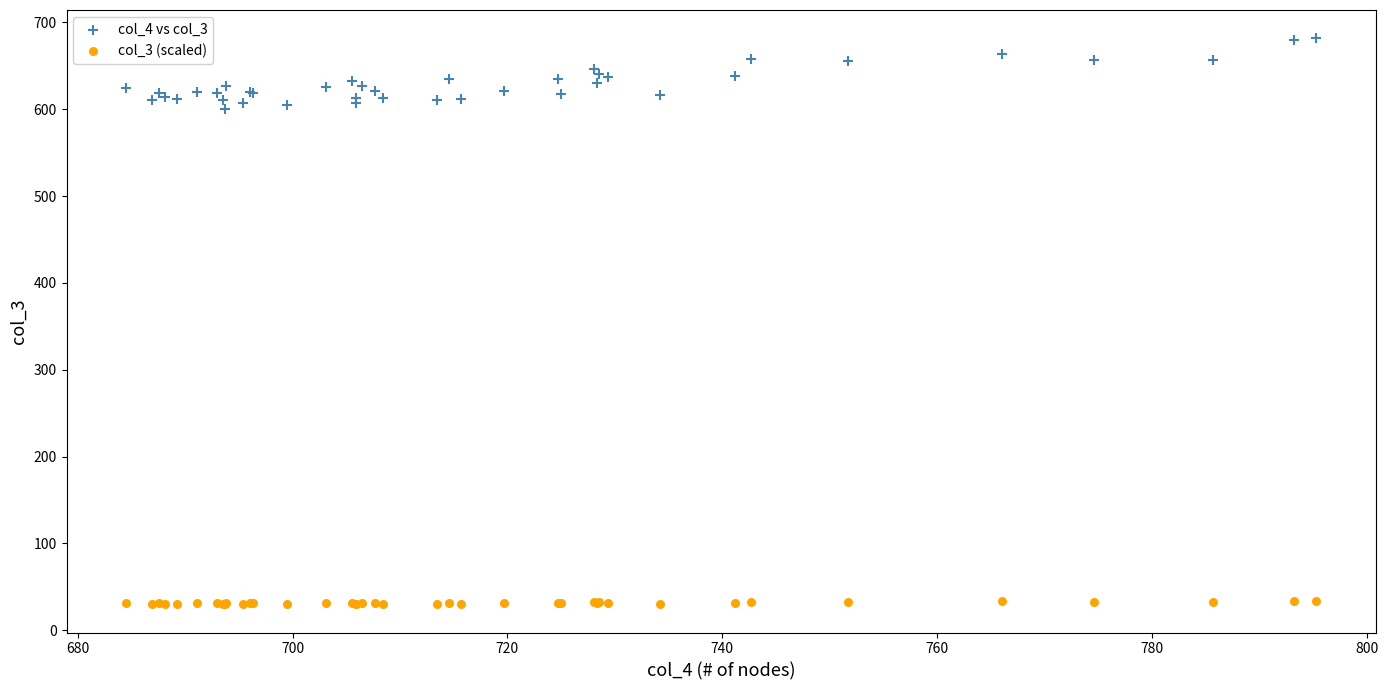

What is the X range (max minus min) for the scatter plot?

110.8